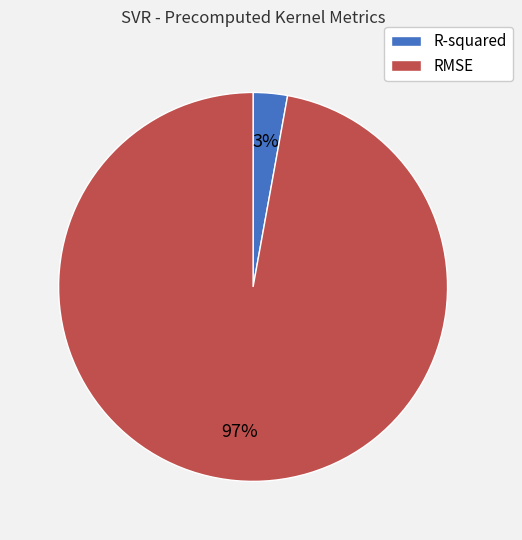

To the nearest percent, what is the difference between the largest and smallest slice percentages?

94%